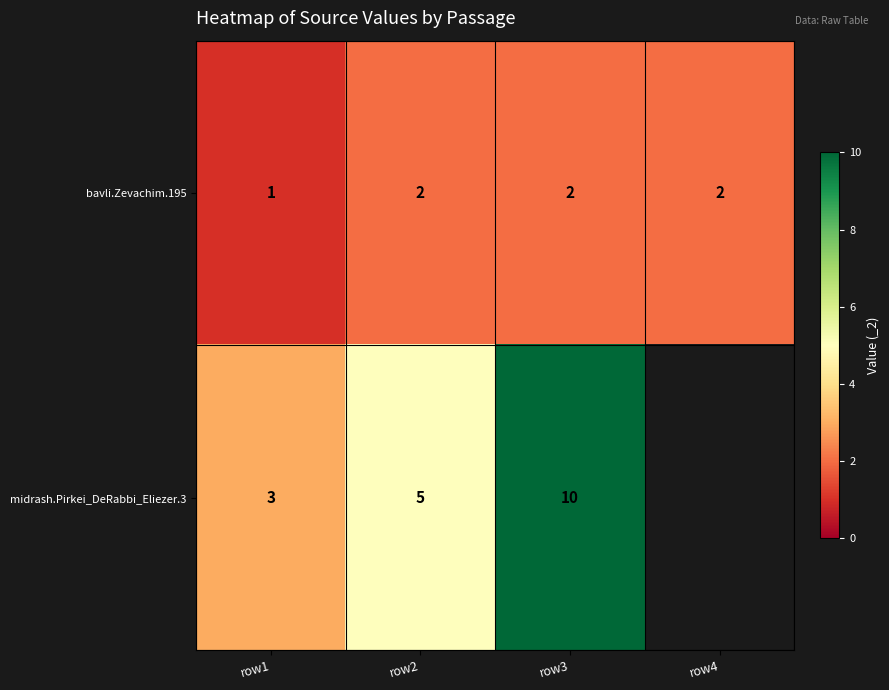

The value of midrash.Pirkei_DeRabbi_Eliezer.3 at row2 is 3. True or false?

False